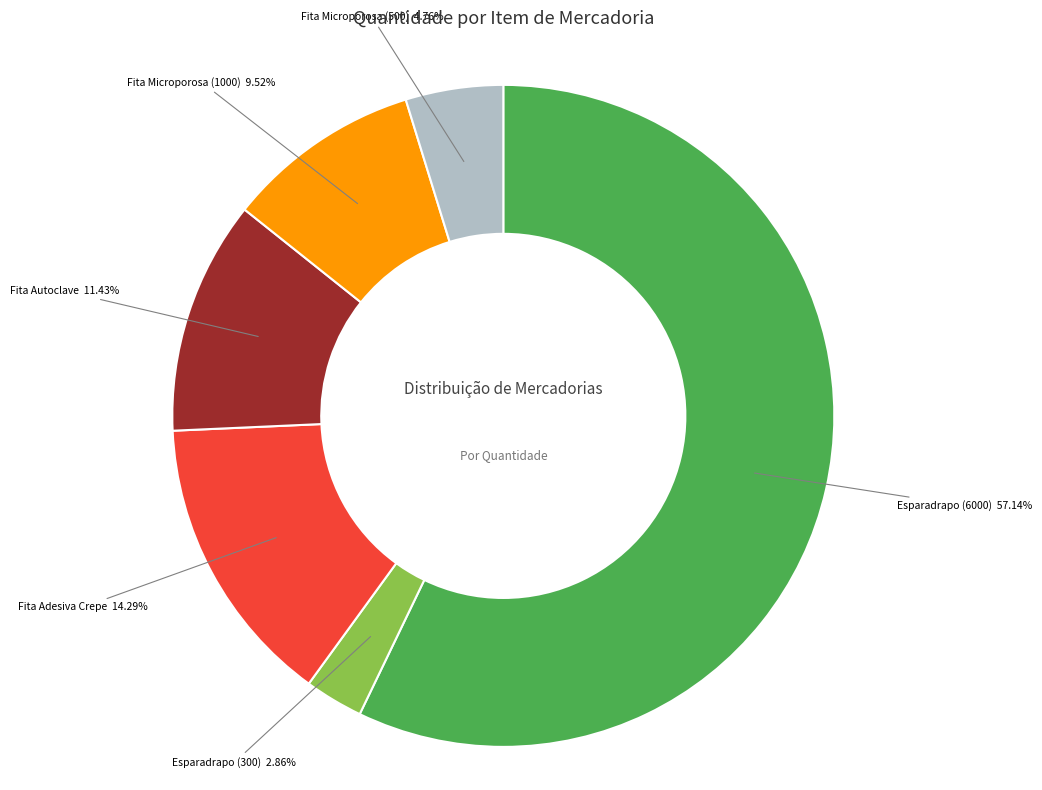

Which has a higher value, Esparadrapo (6000) or Fita Adesiva Crepe?

Esparadrapo (6000)